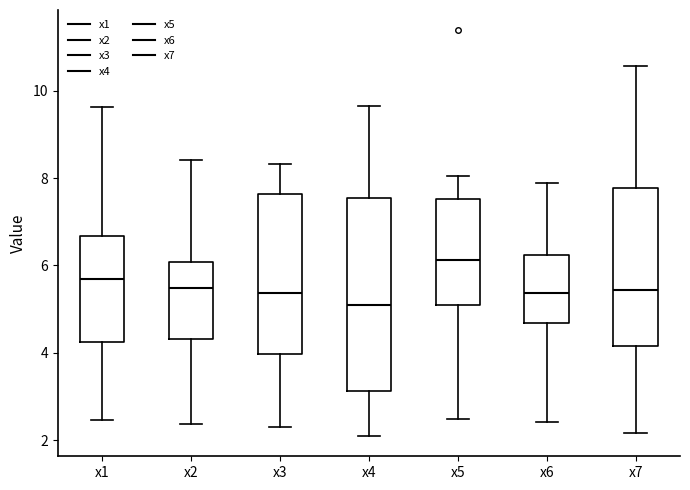

Reading left to right, read every box against the y-axis: the position of its median line, the range the box covers, and the ends of its whiskers. The values are not printed on the chart, so give them approximately, as read against the axis.

x1: median 5.6, box 4.2 to 6.6, whiskers 2.4 to 9.6
x2: median 5.4, box 4.4 to 6.0, whiskers 2.4 to 8.4
x3: median 5.4, box 4.0 to 7.6, whiskers 2.2 to 8.4
x4: median 5.0, box 3.2 to 7.6, whiskers 2.0 to 9.6
x5: median 6.2, box 5.0 to 7.6, whiskers 2.4 to 8.0
x6: median 5.4, box 4.6 to 6.2, whiskers 2.4 to 7.8
x7: median 5.4, box 4.2 to 7.8, whiskers 2.2 to 10.6